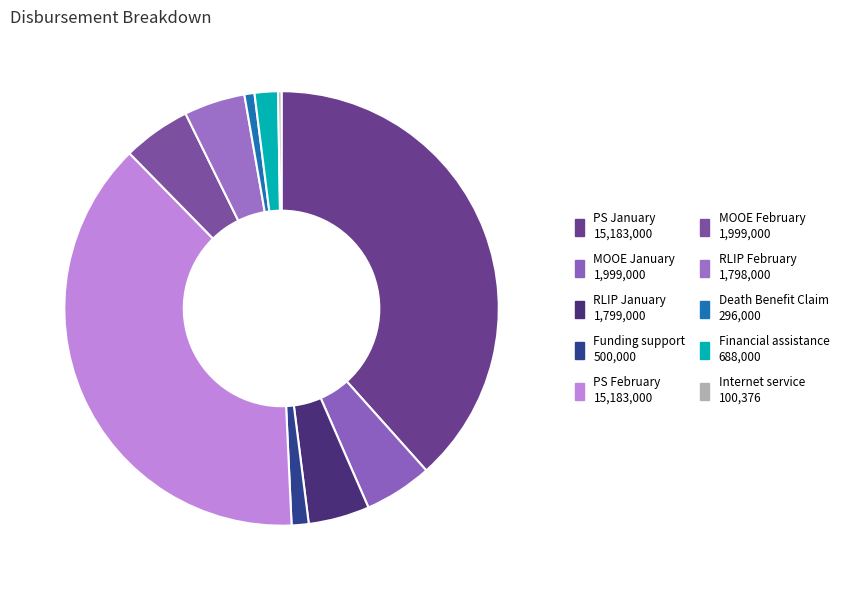

Between PS January and Internet service, which is larger?

PS January